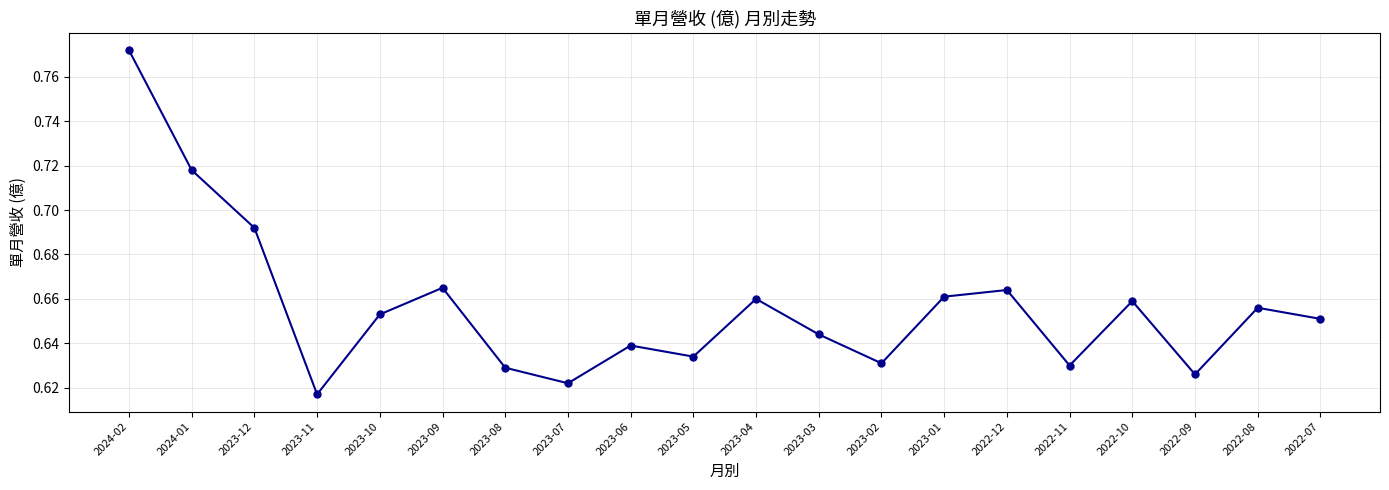

How many points are lower than both their immediate neighbors (excluding endpoints)?

6